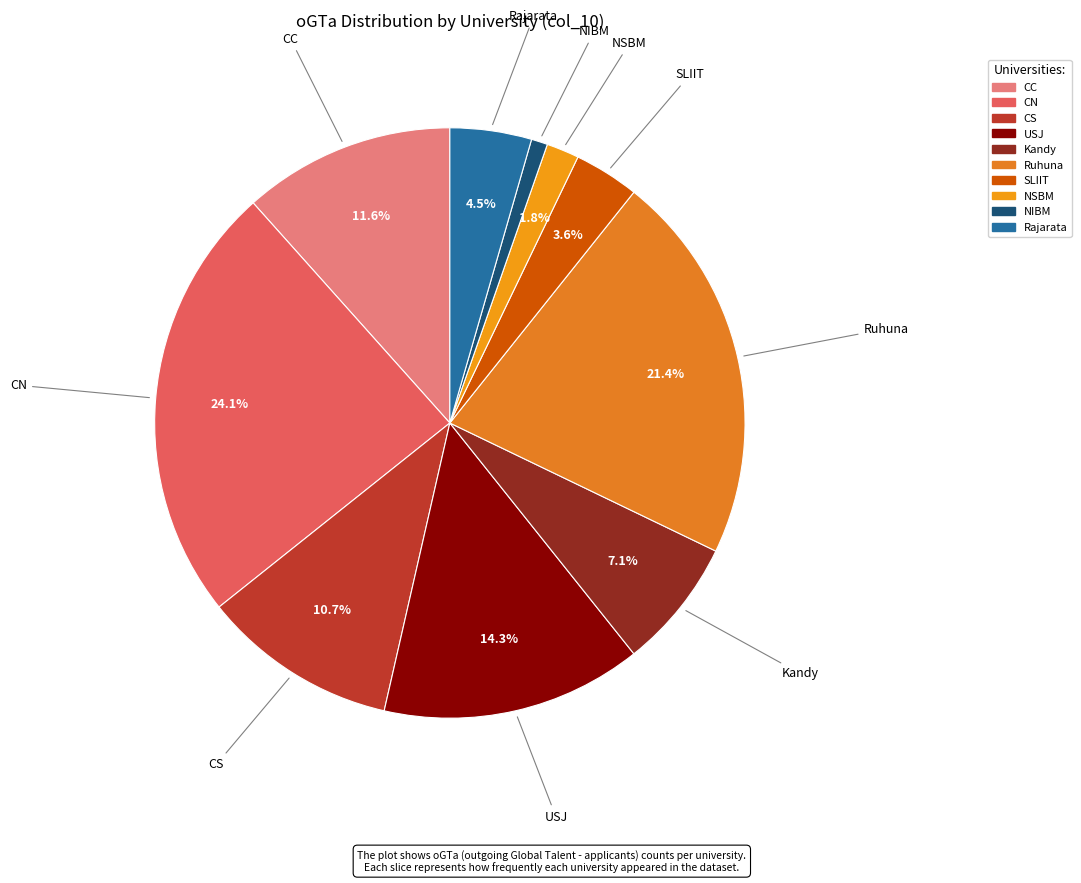

To the nearest percent, what is the combined percentage of USJ and Kandy?

21%